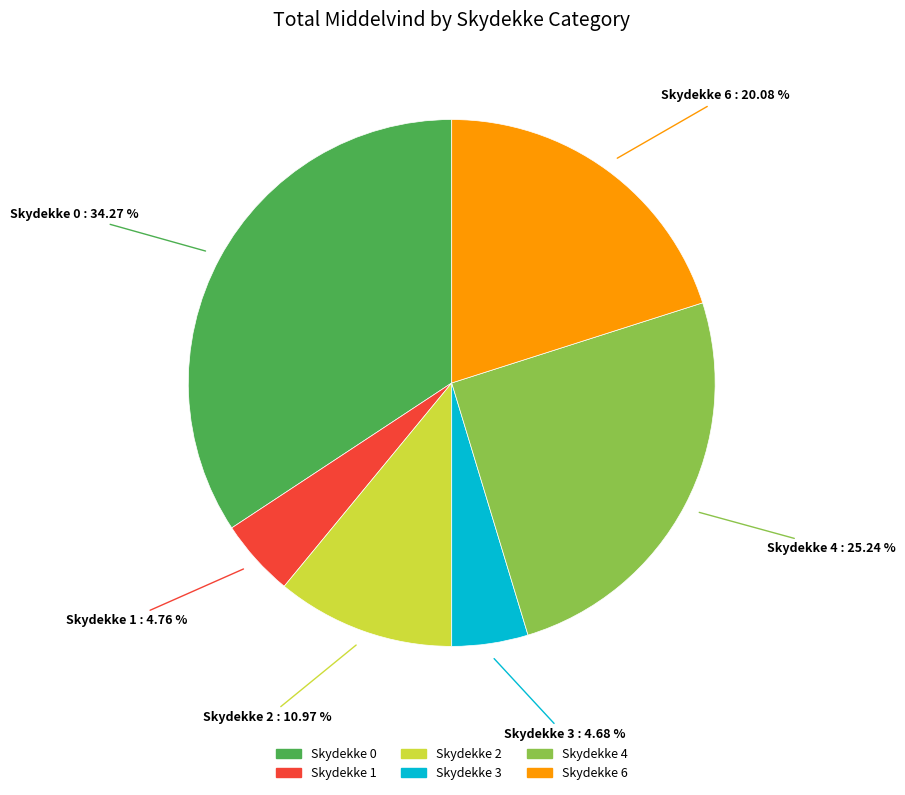

Is there a majority slice in this chart?

No